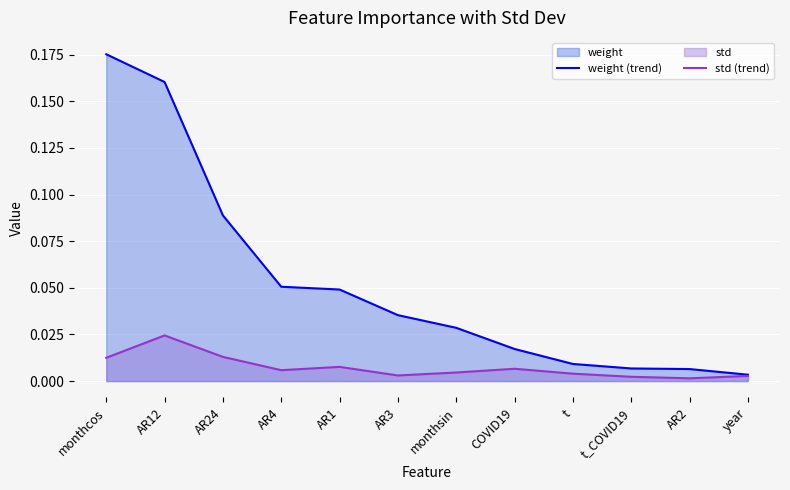

Reading left to right, transcribe all the data shown in this chart.

weight (trend): 0.2	0.2	0.1	0.1	0.0	0.0	0.0	0.0	0.0	0.0	0.0	0.0
std (trend): 0.0	0.0	0.0	0.0	0.0	0.0	0.0	0.0	0.0	0.0	0.0	0.0